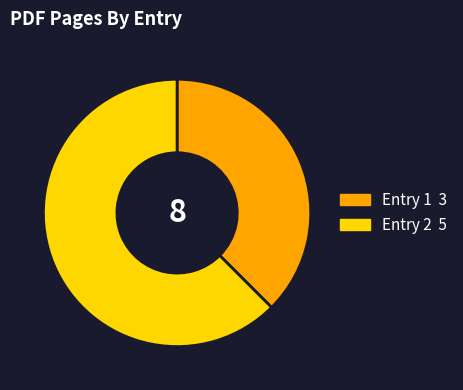

Does any single category account for the majority?

Yes